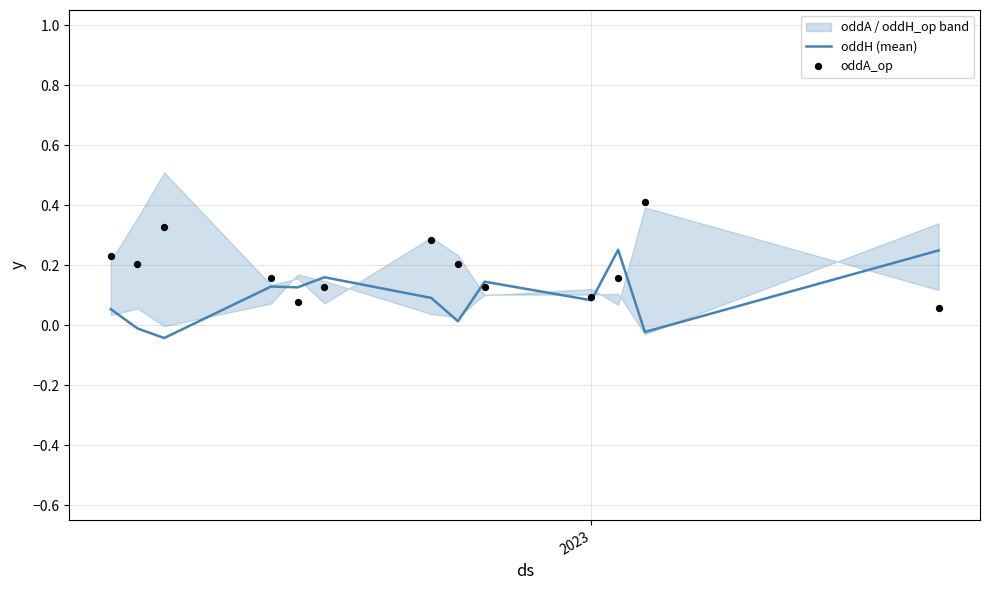

Which series reaches the maximum Y coordinate?

oddA_op